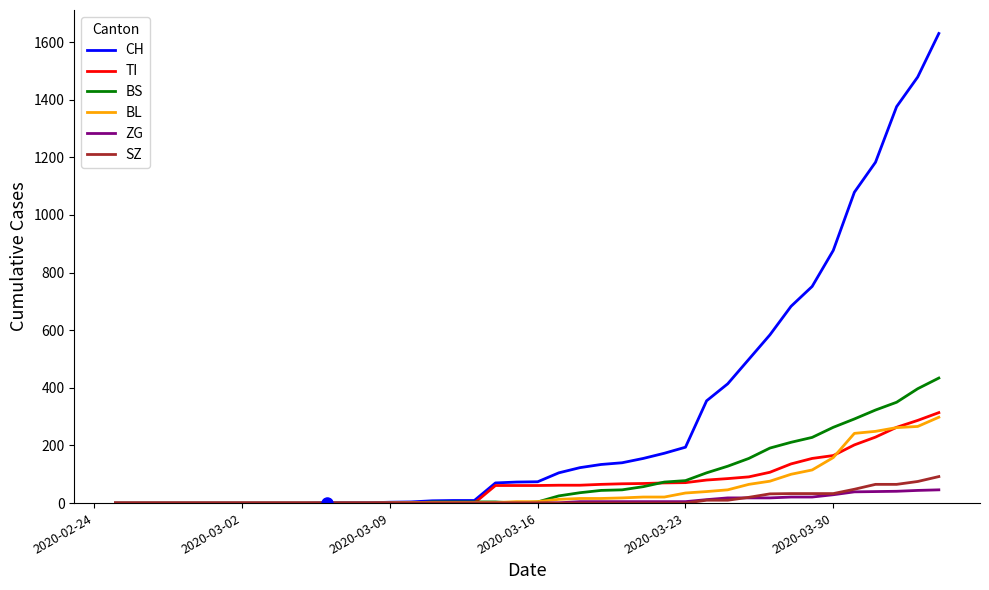

Which series has the largest total across all categories?

CH